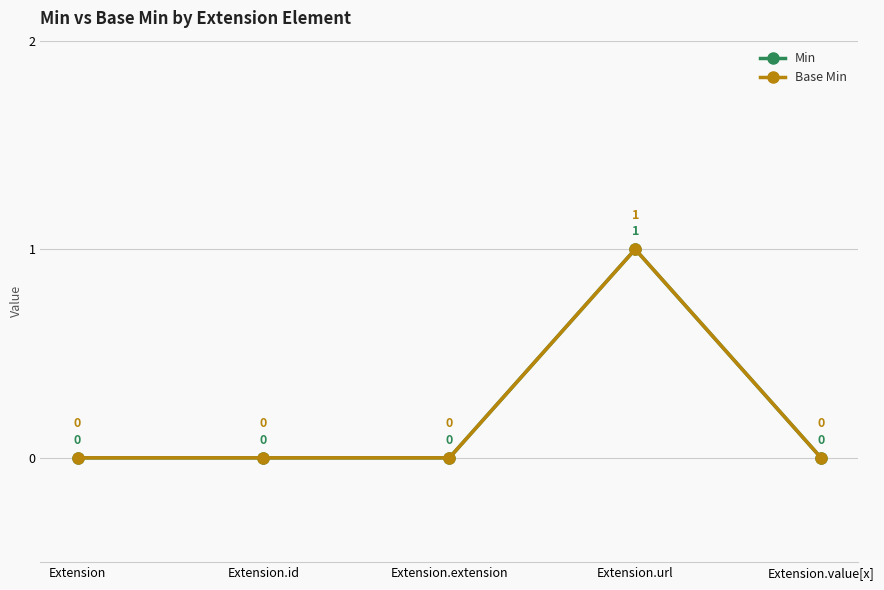

Is this an area chart (filled region under the line)?

No